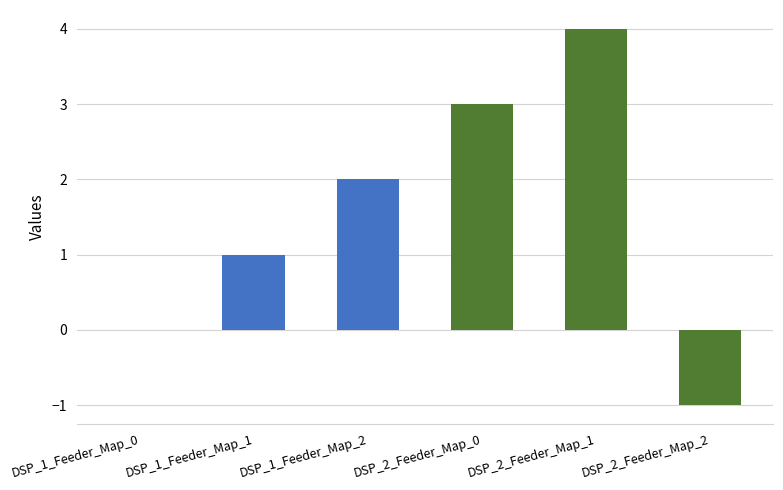

What is the sum of all values?

9